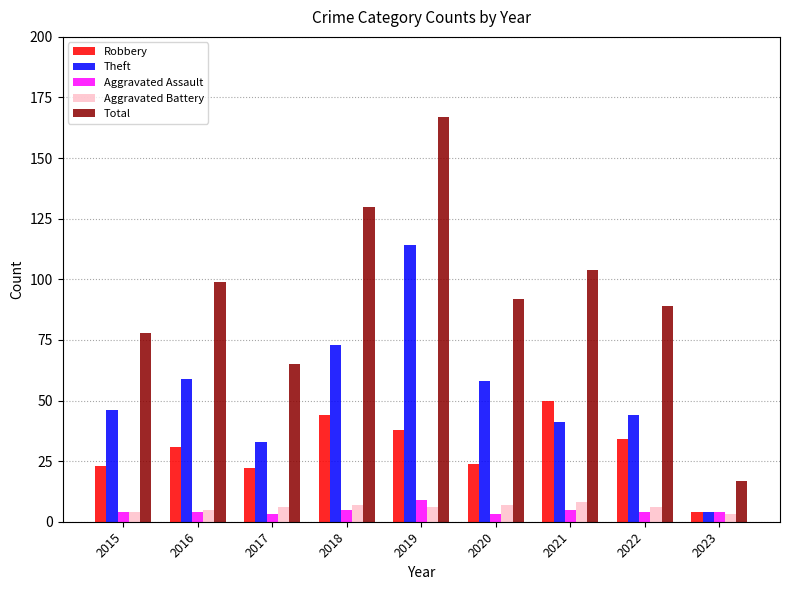

The value of Theft at 2016 is 17. True or false?

False